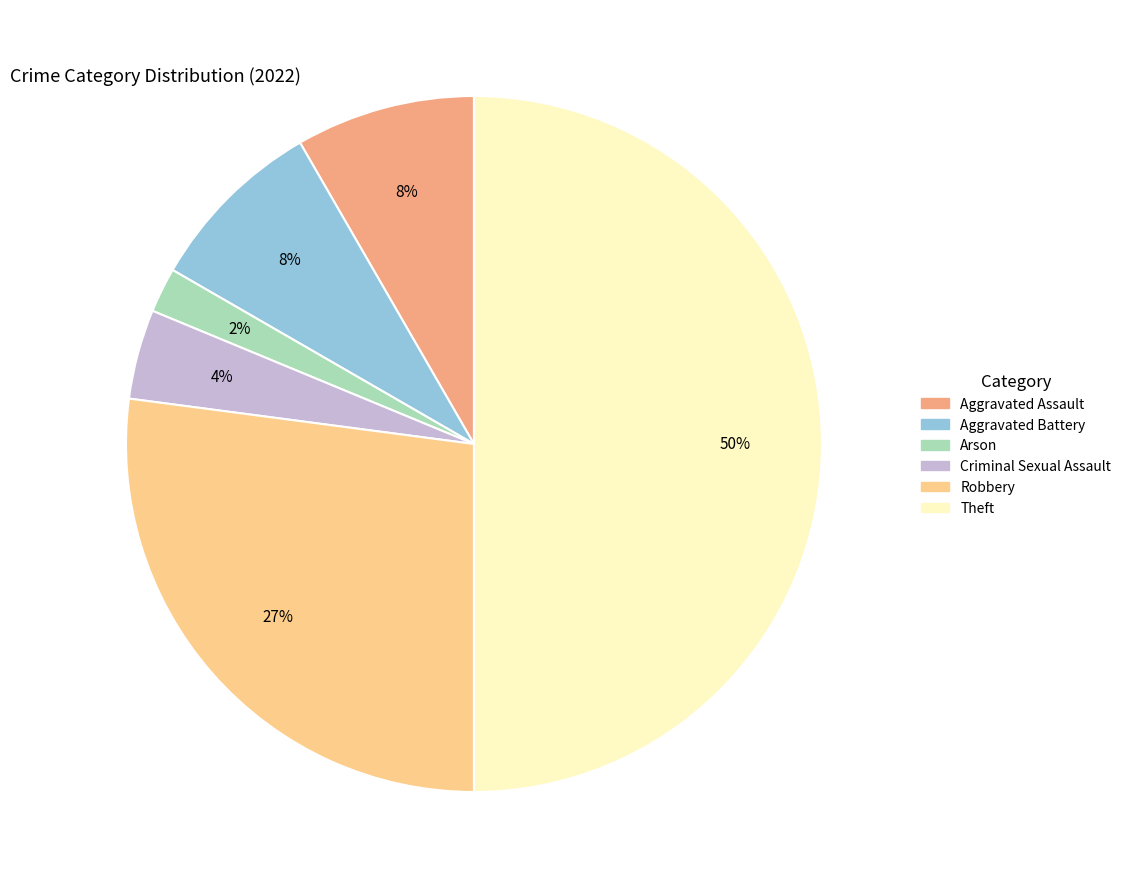

To the nearest percent, what is the difference between the largest and smallest slice percentages?

48%